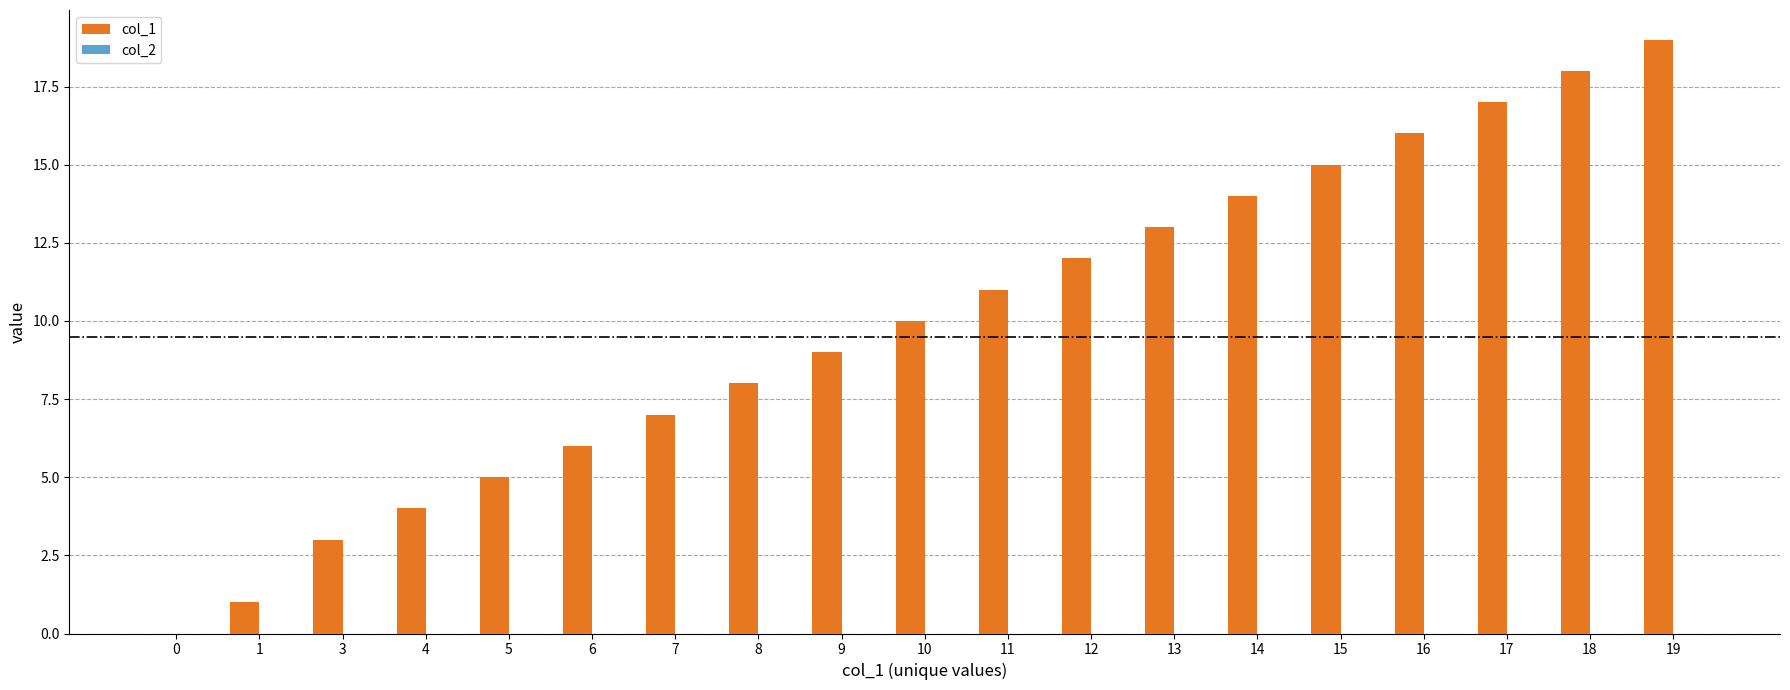

Approximately how many times larger is the value at 8 compared to 12?

0.7